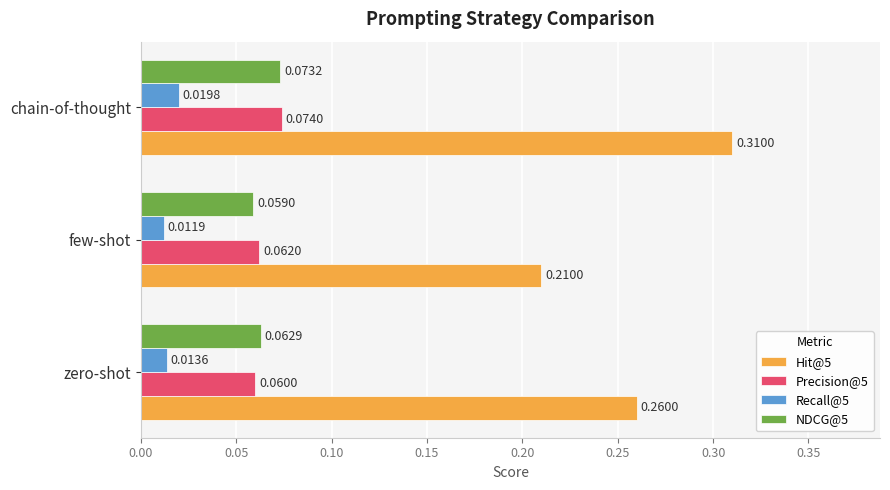

Which series has the widest spread of values?

Hit@5